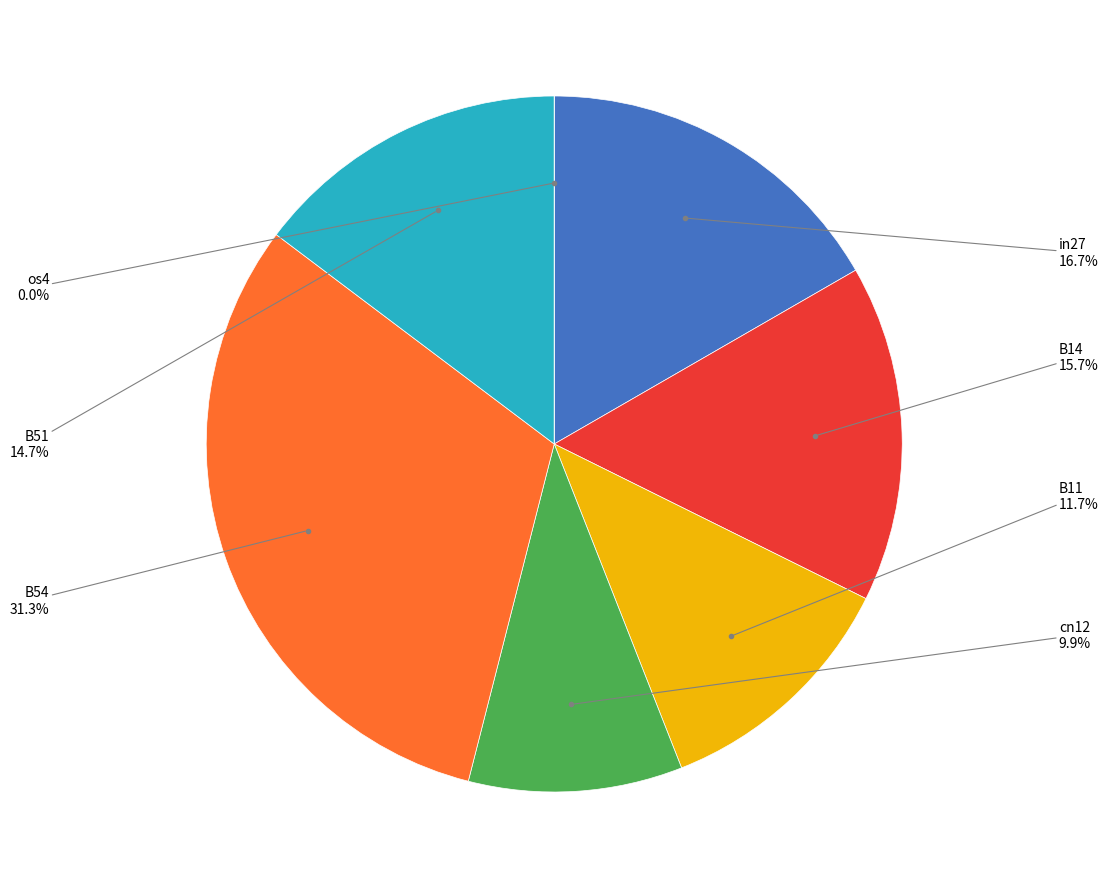

What percentage is NOT represented by B51?

85.3%